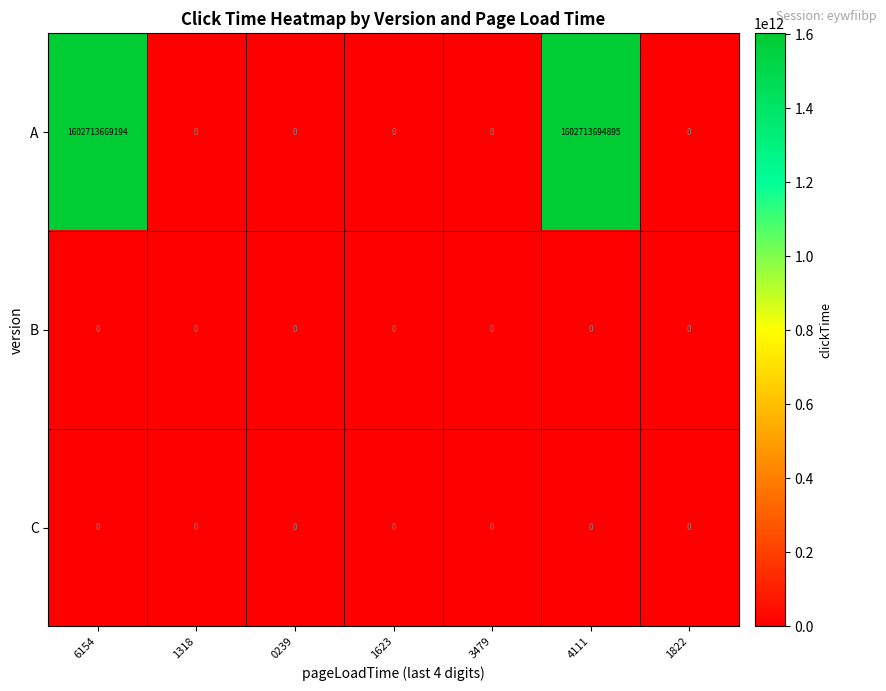

Reading left to right, extract all data points from this chart.

A: 1602713669194	0	0	0	0	1602713694895	0
B: 0	0	0	0	0	0	0
C: 0	0	0	0	0	0	0